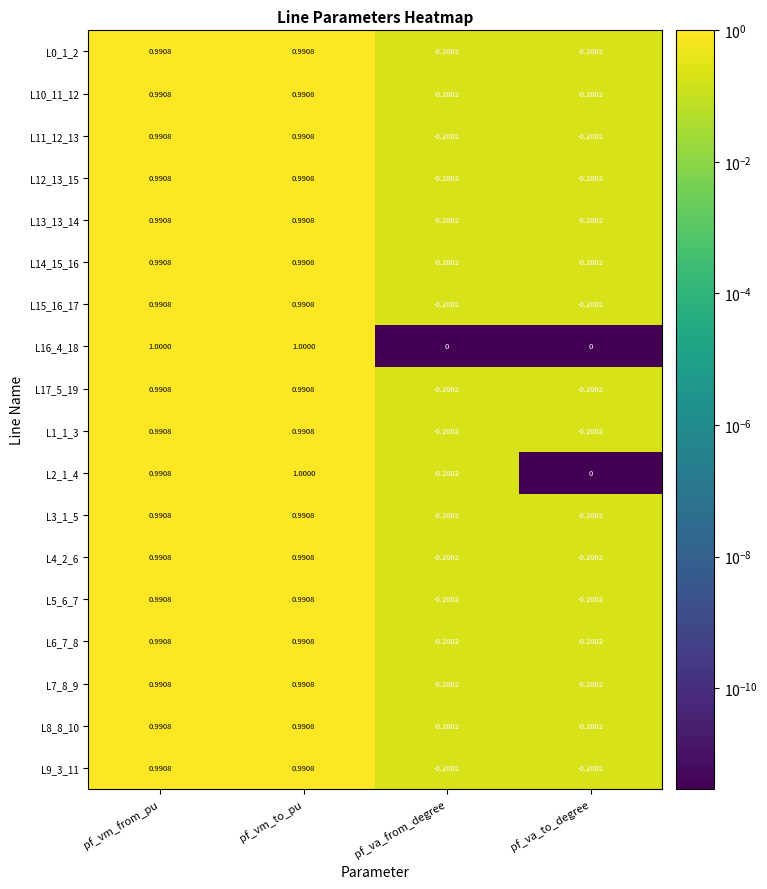

Where does the L7_8_9 series first go above 0?

pf_vm_from_pu